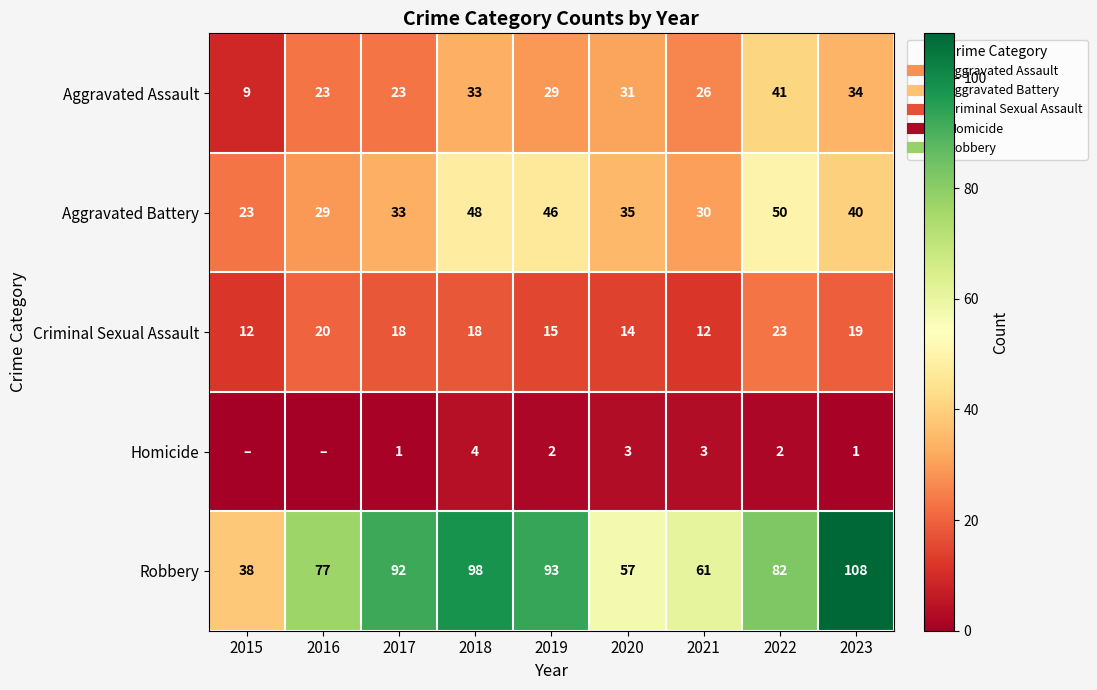

Between 2020 and 2022, which series saw the biggest shift?

Robbery